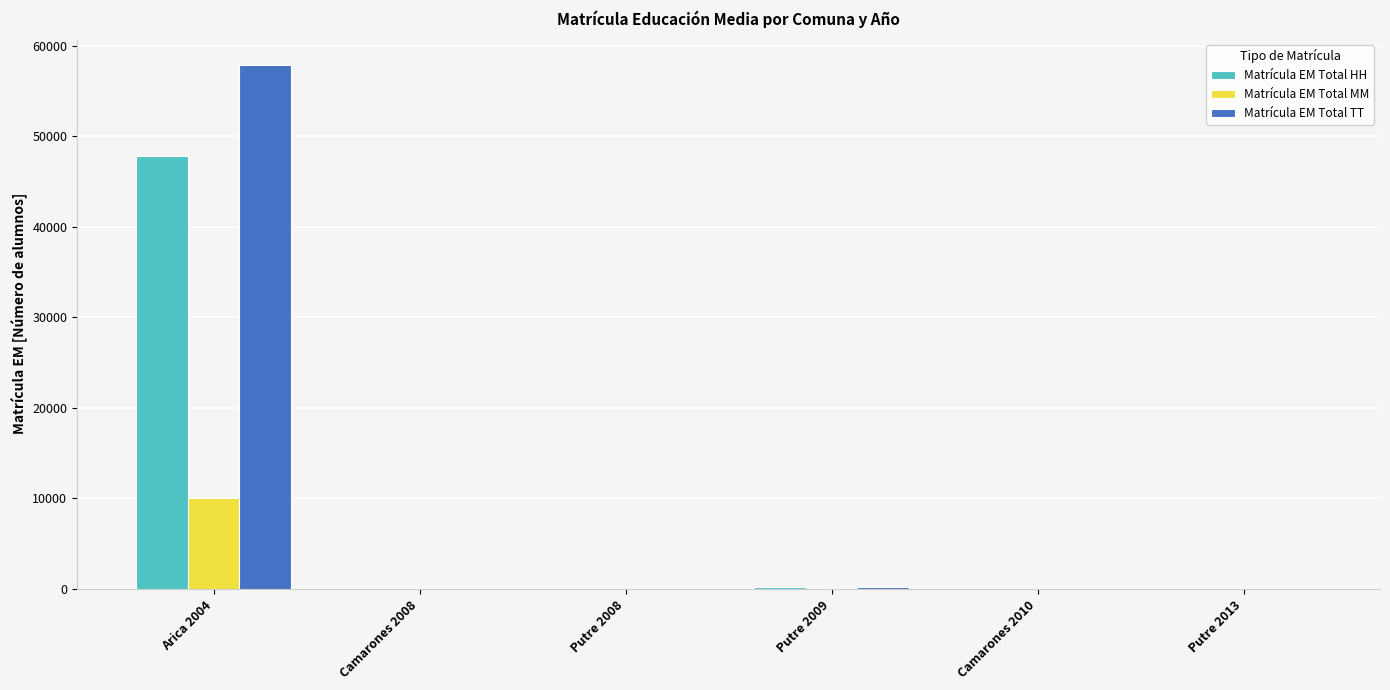

Are the bars horizontal?

No